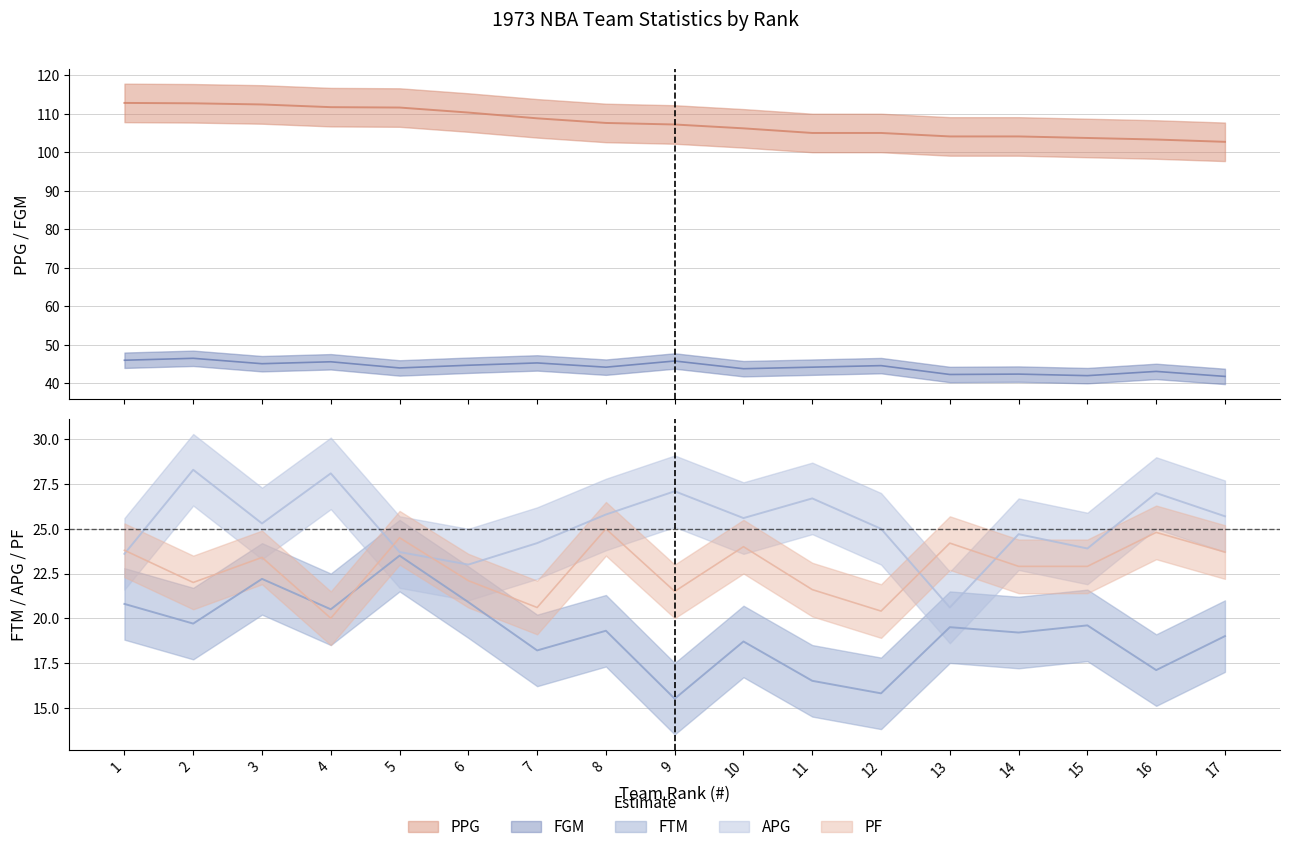

Reading left to right, what are all the values shown in this chart?

FGM: 46.0	46.5	45.1	45.6	44.0	44.7	45.3	44.2	45.8	43.8	44.2	44.6	42.3	42.4	42.0	43.1	41.8
FTM: 20.8	19.7	22.2	20.5	23.5	20.9	18.2	19.3	15.5	18.7	16.5	15.8	19.5	19.2	19.6	17.1	19.0
APG: 23.6	28.3	25.3	28.1	23.7	23.0	24.2	25.8	27.1	25.6	26.7	25.0	20.6	24.7	23.9	27.0	25.7
PPG: 112.8	112.7	112.4	111.7	111.6	110.3	108.8	107.6	107.2	106.2	105.0	105.0	104.1	104.1	103.7	103.3	102.7
PF: 23.8	22.0	23.4	20.0	24.5	22.1	20.6	25.0	21.5	24.0	21.6	20.4	24.2	22.9	22.9	24.8	23.7